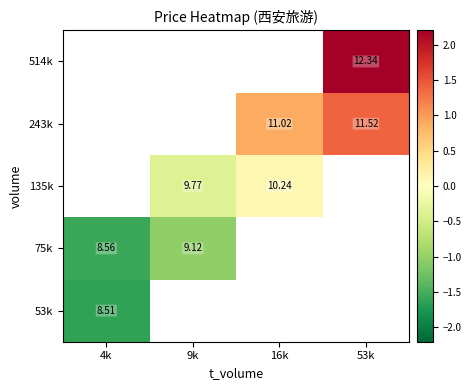

At how many categories does at least one series exceed 1?

1